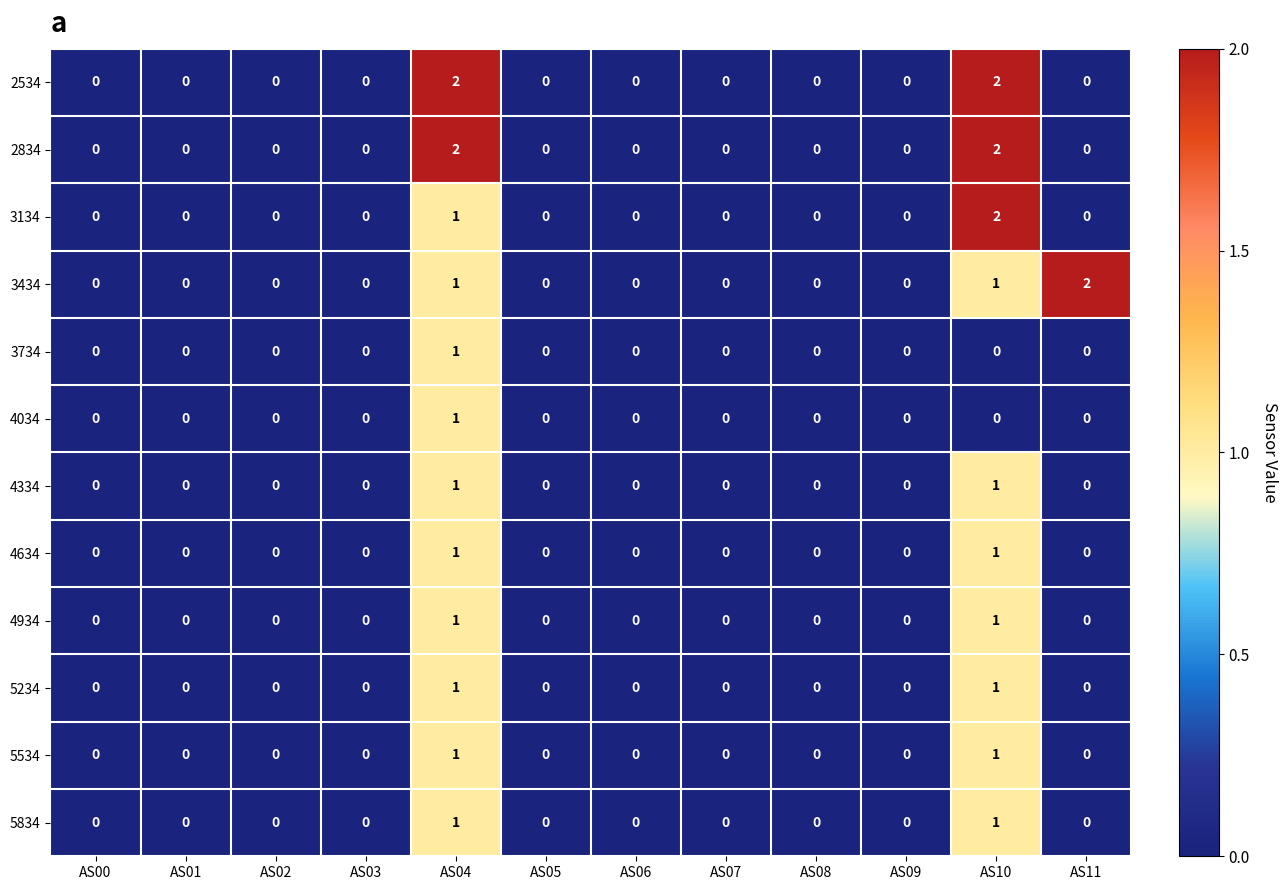

At which category is the sum across all series the highest?

AS04